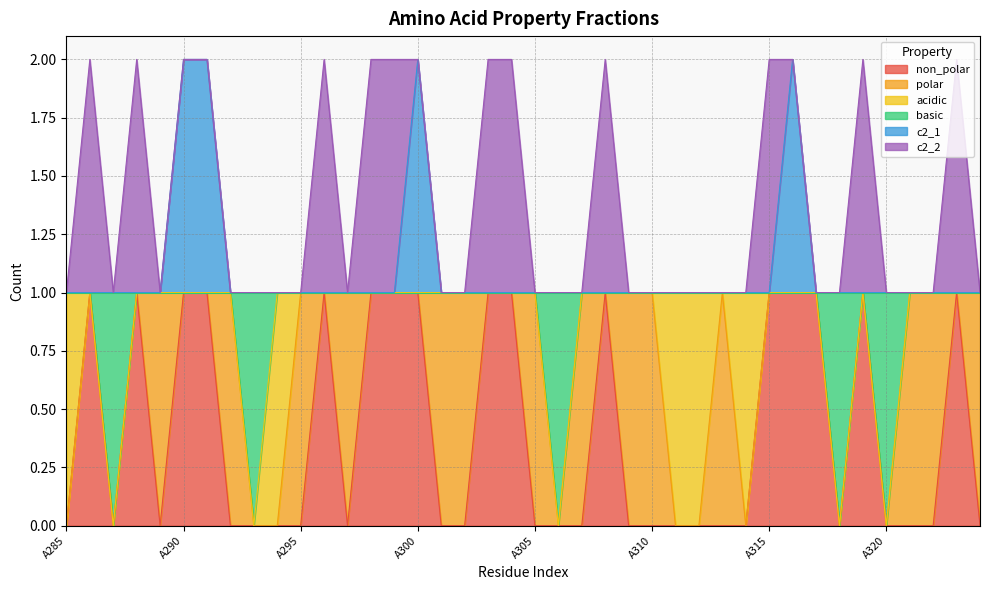

What are all the series names shown in the legend?

non_polar, polar, acidic, basic, c2_1, c2_2